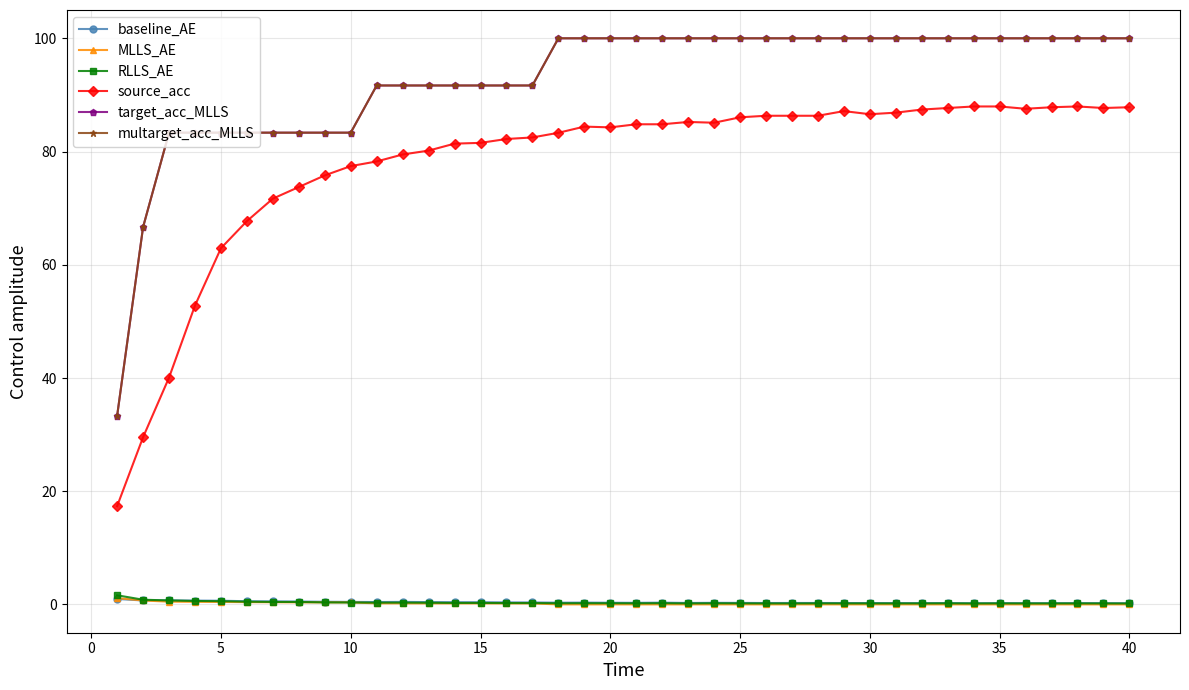

Does the chart have visible grid lines?

Yes